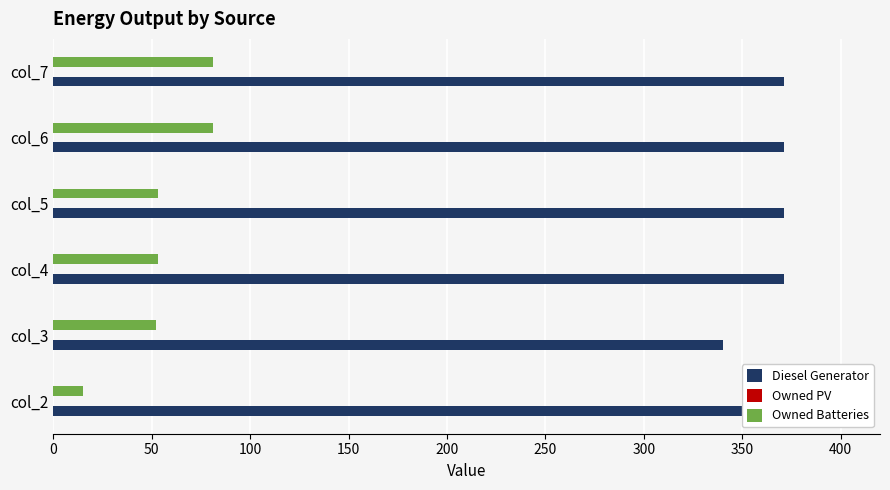

Rank the series by their maximum value, from lowest to highest.

Owned PV, Owned Batteries, Diesel Generator